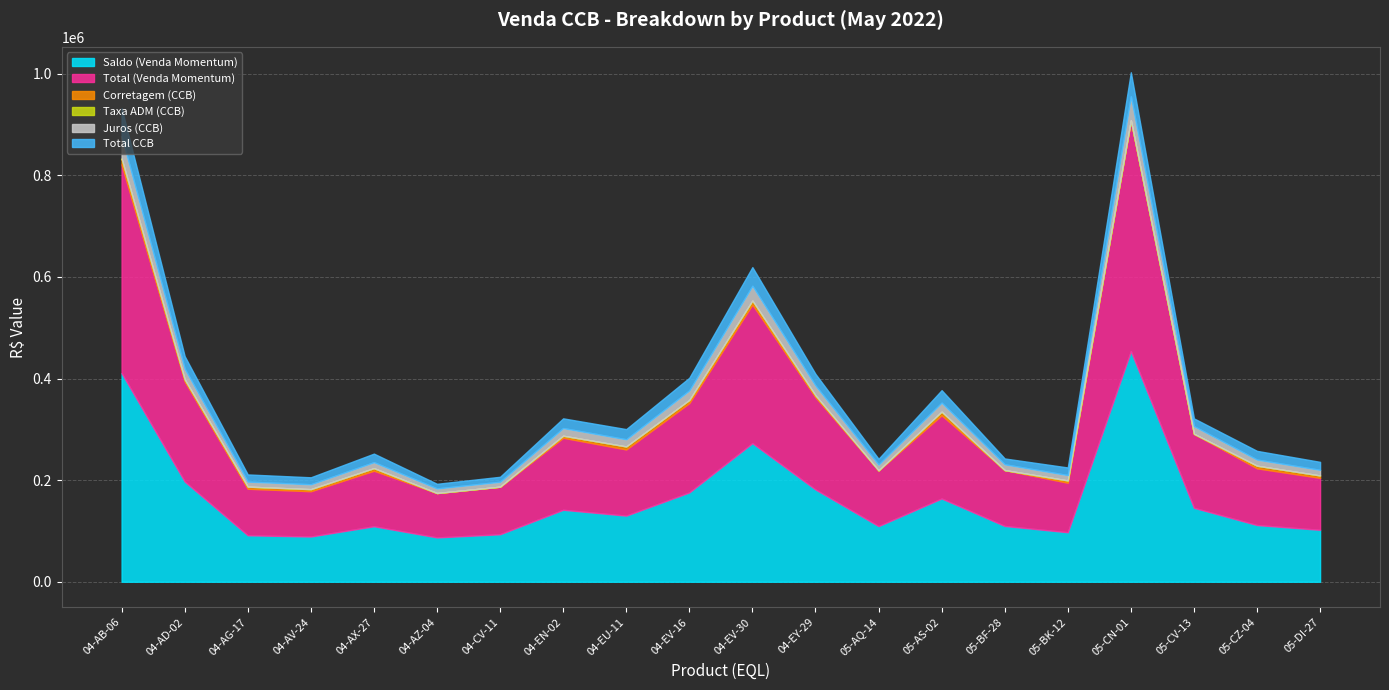

True or false: Total (Venda Momentum) has more than 2 interior local peaks.

True